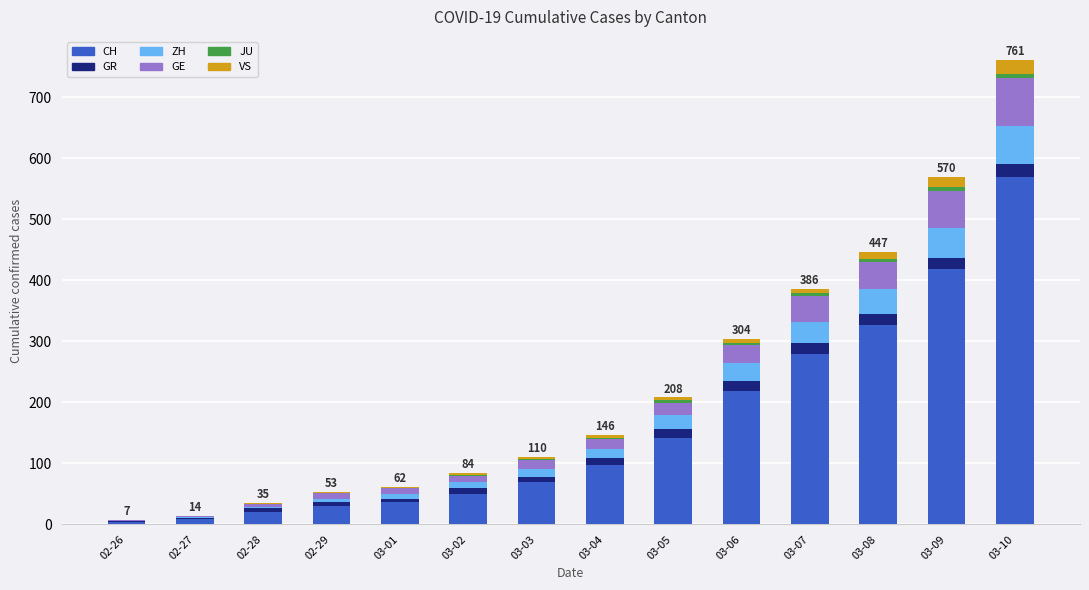

Is it true that CH equals 20 at 02-28?

True